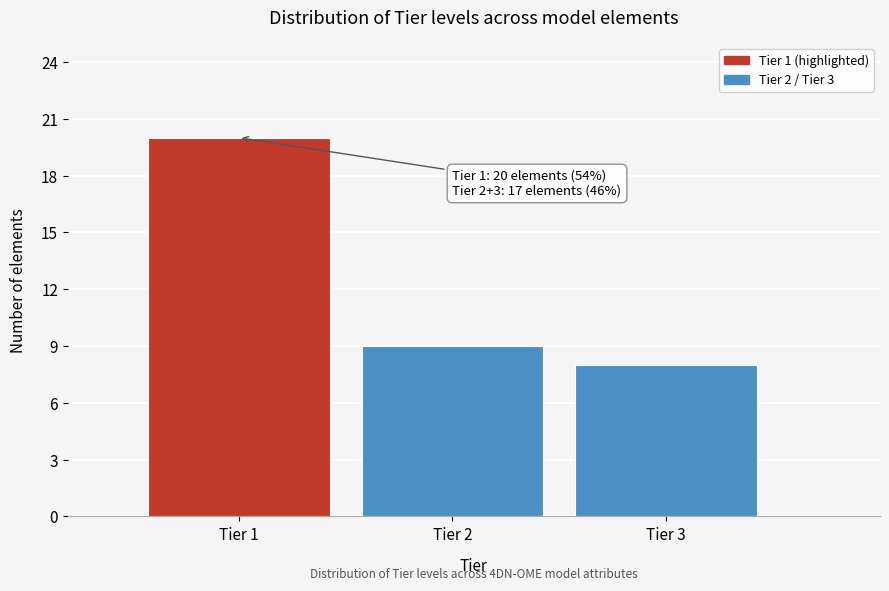

Over which range of the x-axis is the bar tallest?

0.5 to 1.5